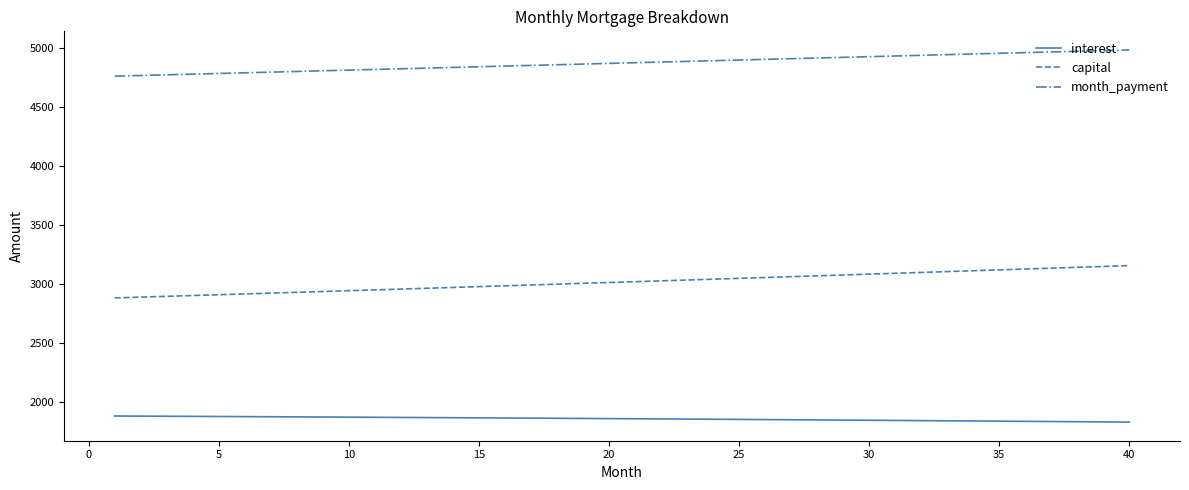

List the series in order of their peak value, highest first.

month_payment, capital, interest